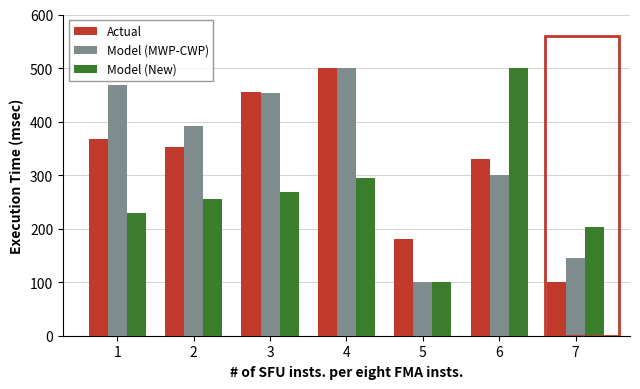

Reading left to right, list all the values displayed in this chart.

Actual: 367	352	456	500	181	330	100
Model (MWP-CWP): 469	392	454	500	100	300	146
Model (New): 229	255	268	294	100	500	203